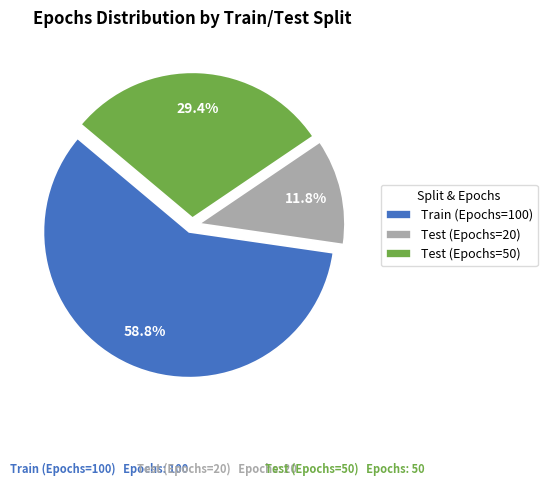

Which category has the smallest portion of the pie?

Test (Epochs=20)